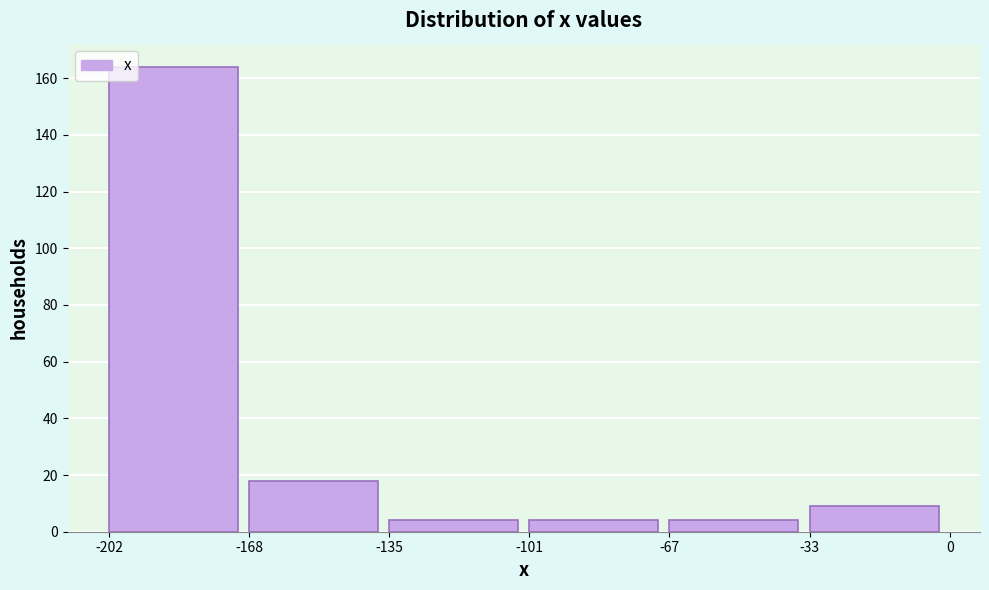

Reading left to right, list every bar in this chart as the range it spans on the x-axis followed by its height. The values are not printed on the chart, so give them approximately, as read against the axis.

-202 to -168: 164
-168 to -135: 18
-135 to -101: 4
-101 to -67: 4
-67 to -33: 4
-33 to 0: 10